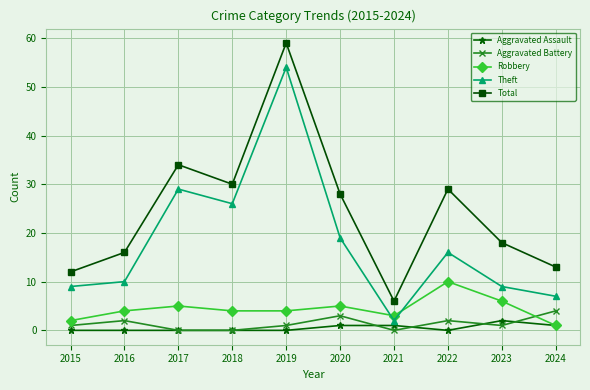

Reading right to left, list all the values displayed in this chart.

Aggravated Assault: 1	2	0	1	1	0	0	0	0	0
Aggravated Battery: 4	1	2	0	3	1	0	0	2	1
Robbery: 1	6	10	3	5	4	4	5	4	2
Theft: 7	9	16	2	19	54	26	29	10	9
Total: 13	18	29	6	28	59	30	34	16	12